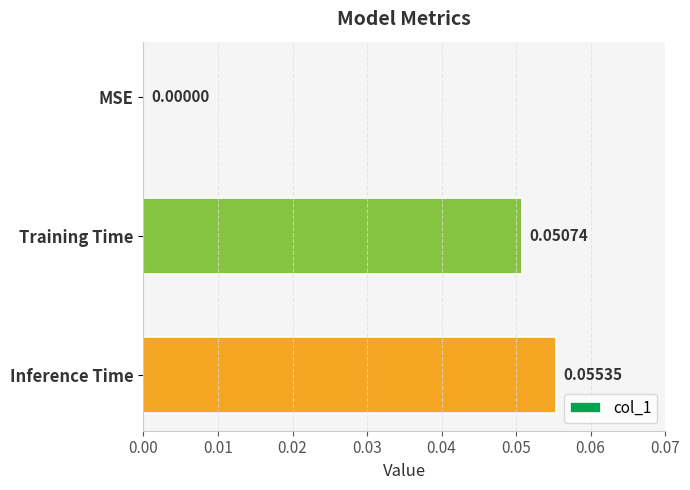

What is the change in value from MSE to Inference Time?

+0.1